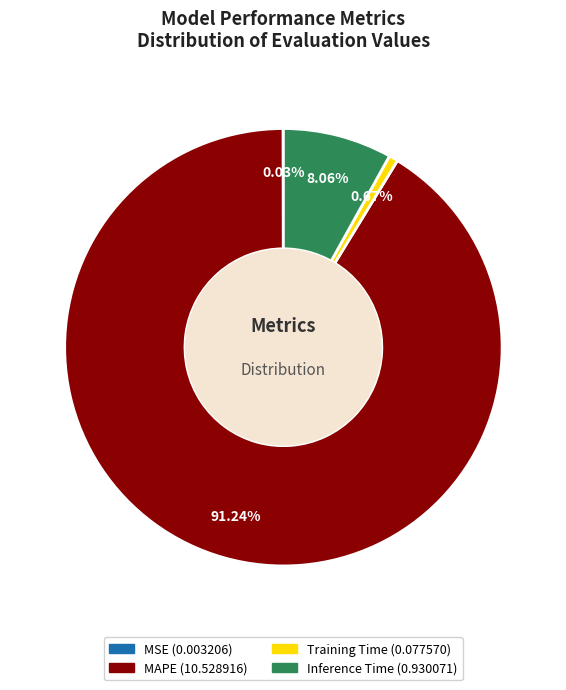

Does any single category account for the majority?

Yes